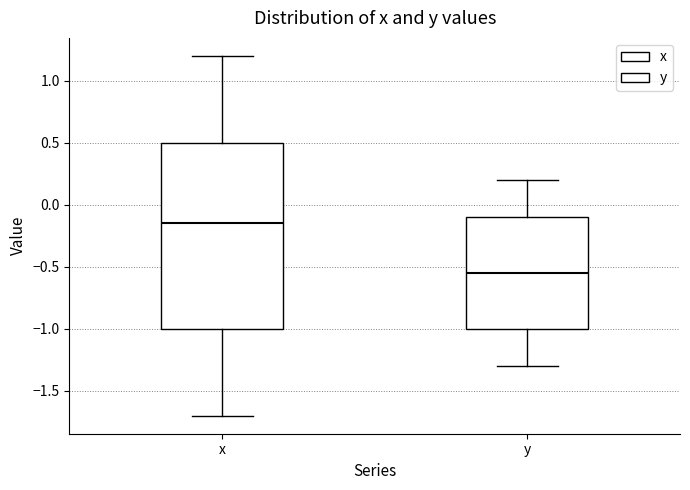

Reading left to right, transcribe this box plot: for each box, give where its median line is, the range the box spans, and where its two whiskers end, as read against the y-axis. The values are not printed on the chart, so give them approximately, as read against the axis.

x: median -0.15, box -1.00 to 0.50, whiskers -1.70 to 1.20
y: median -0.55, box -1.00 to -0.10, whiskers -1.30 to 0.20